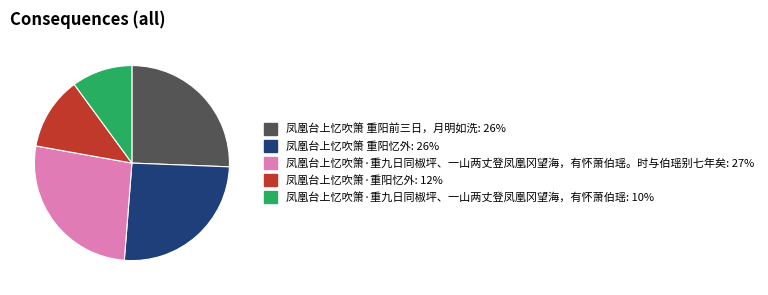

Does any single category account for the majority?

No